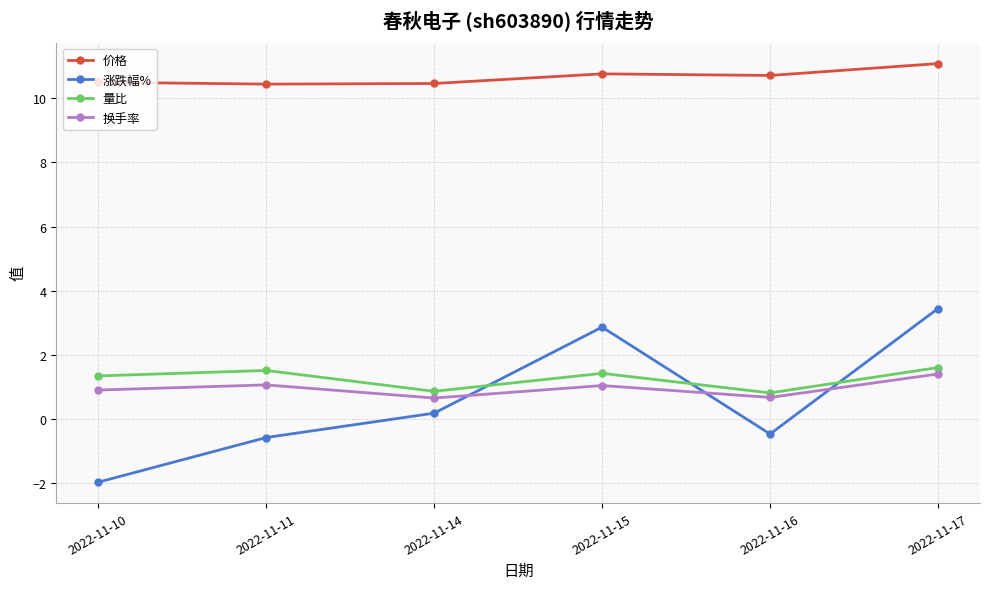

Is the value of 换手率 at 2022-11-16 greater than the value of 量比 at 2022-11-16?

No